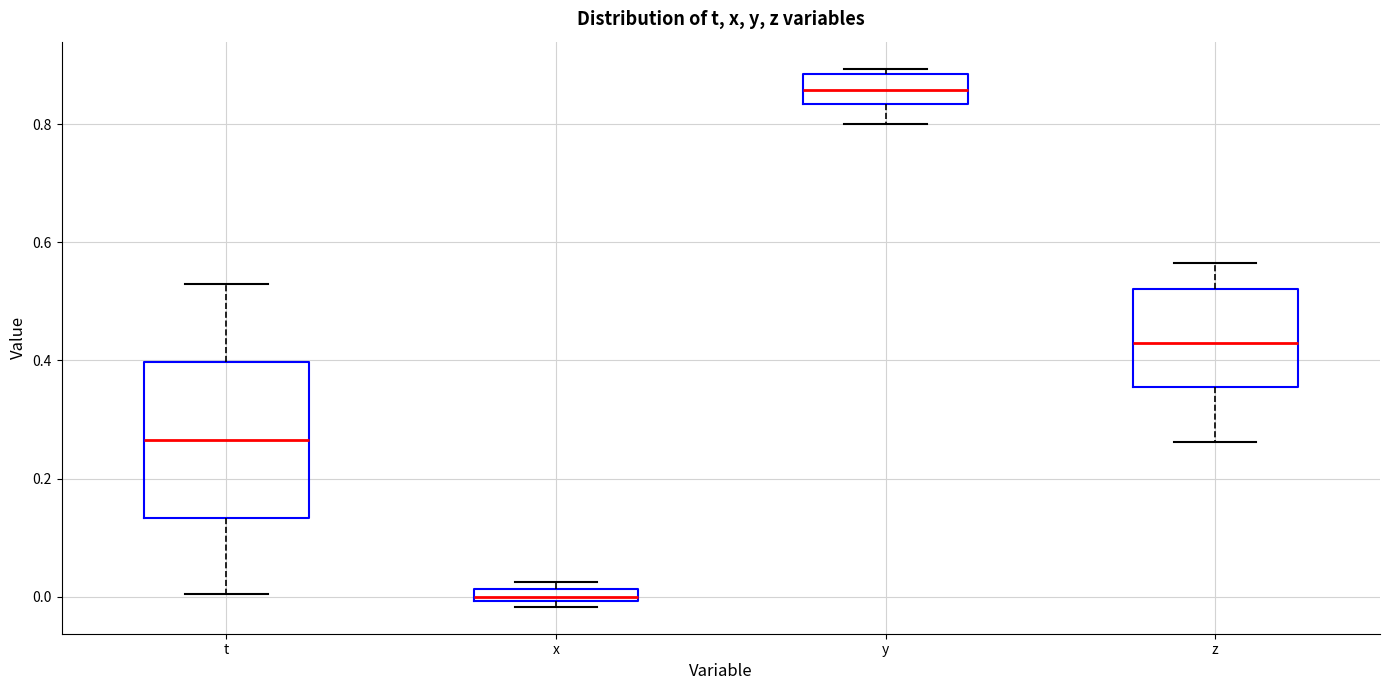

Where does the lower whisker of the box for t end on the y-axis? The values are not printed on the chart, so give them approximately, as read against the axis.

0.00